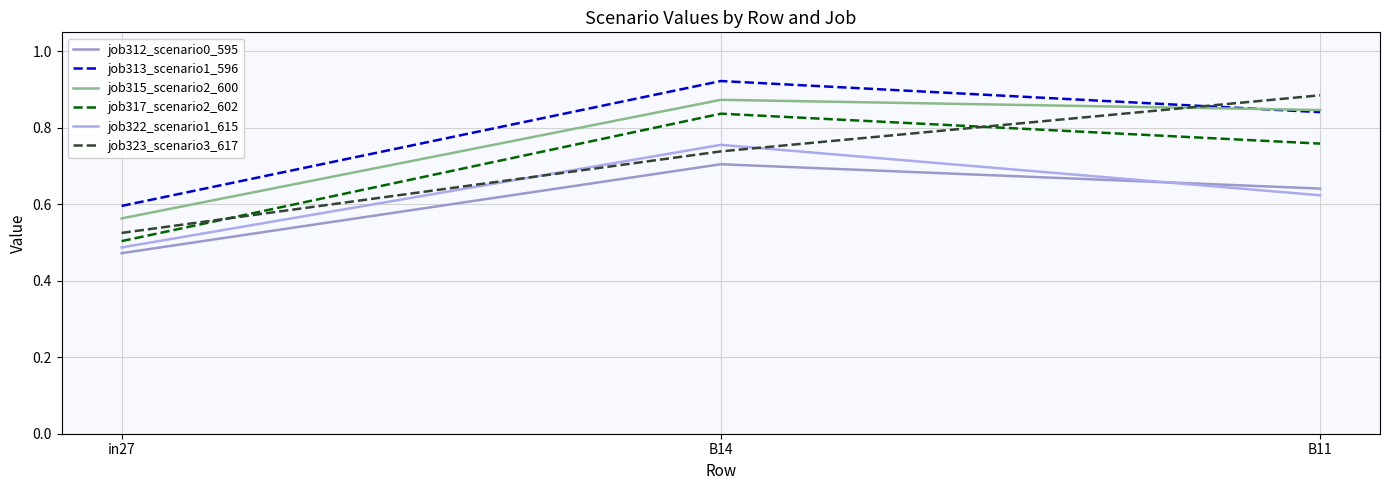

What position from the left is B14?

2